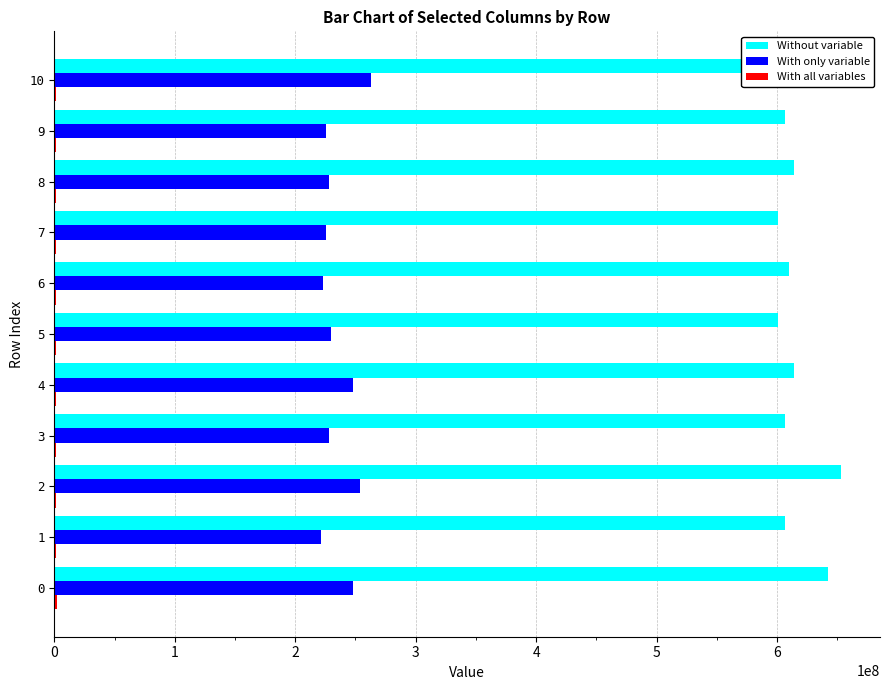

Is the value of With only variable at 3 greater than the value of Without variable at 0?

No